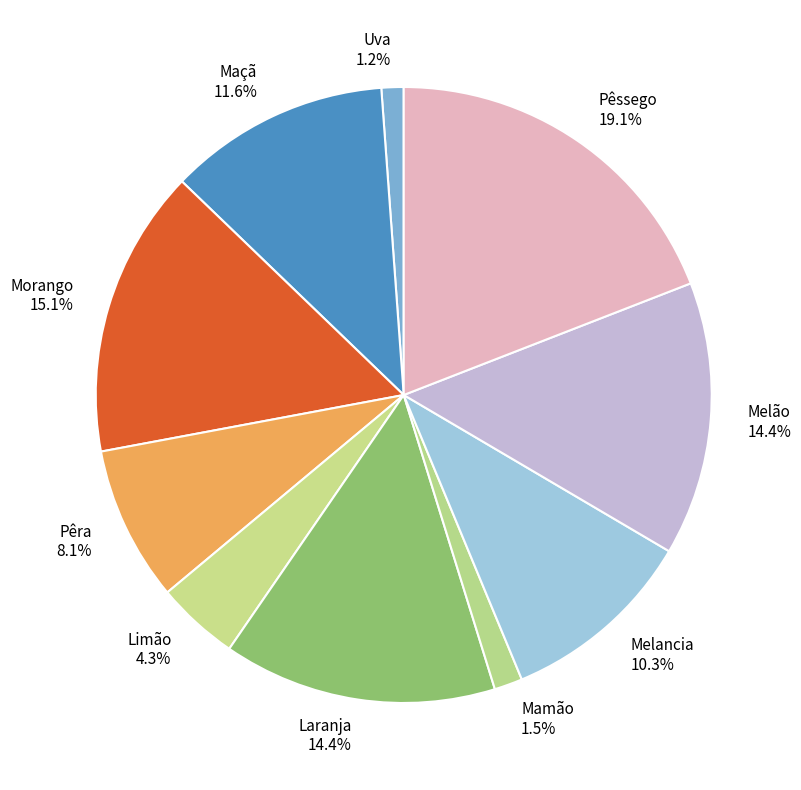

Between Morango 15.1% and Pêra 8.1%, which is larger?

Morango 15.1%